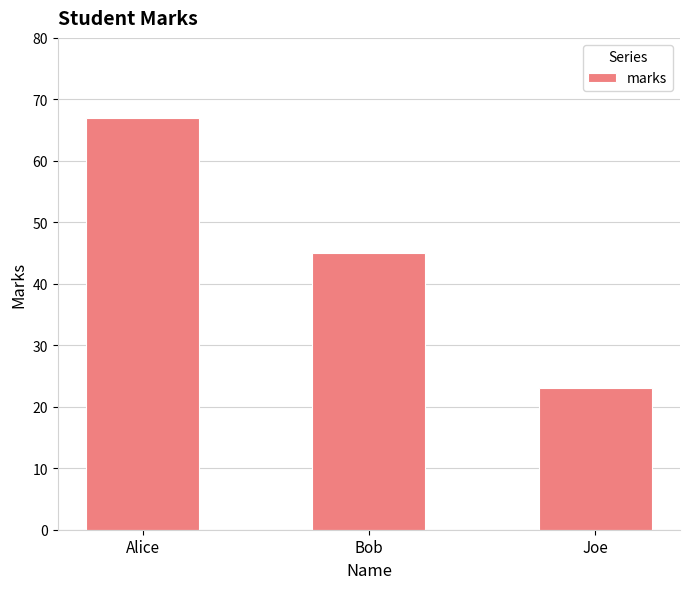

Reading left to right, list all the values displayed in this chart.

67	45	23